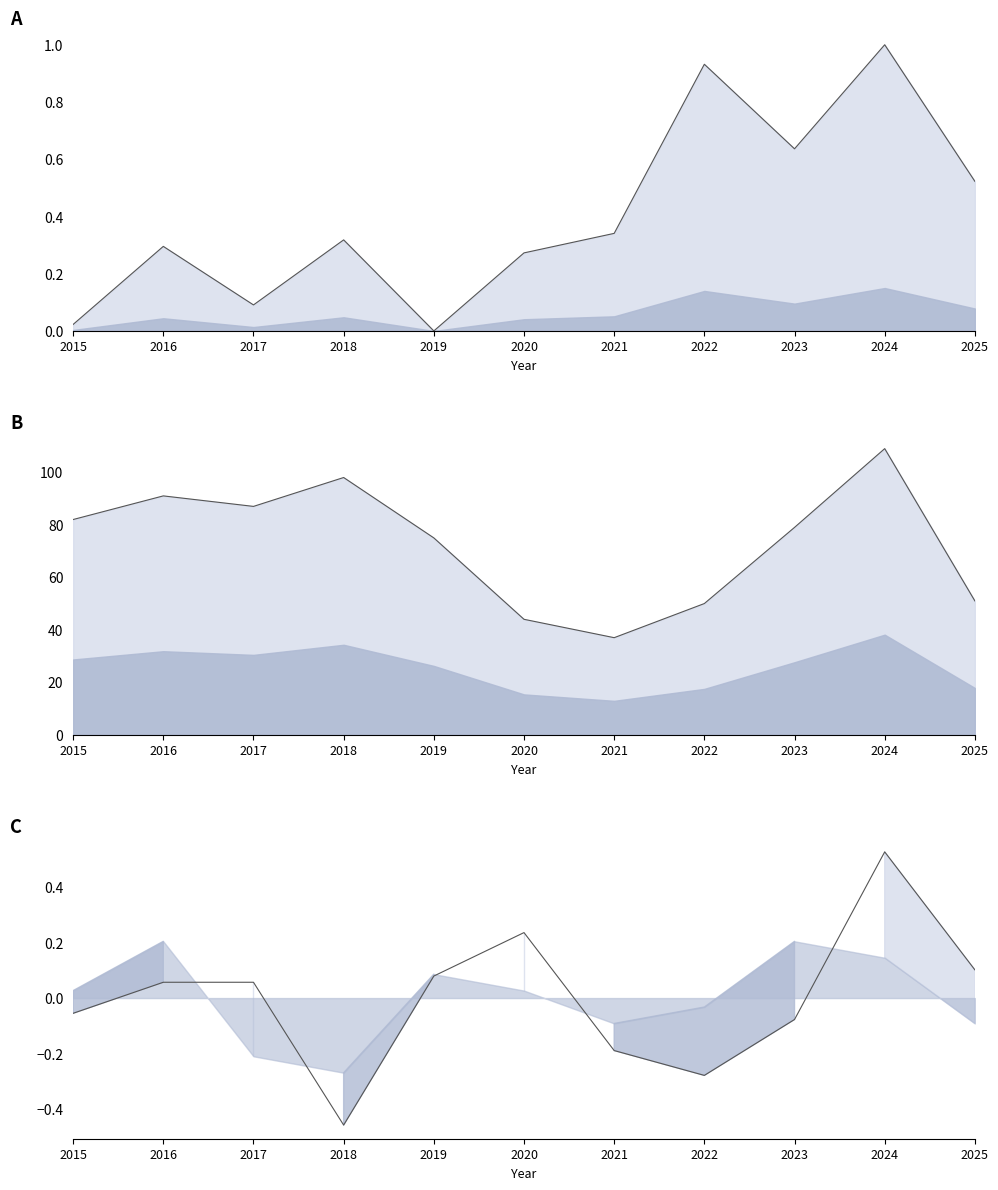

In Aggravated Assault line, how many points are lower than both neighbors (excluding endpoints)?

3